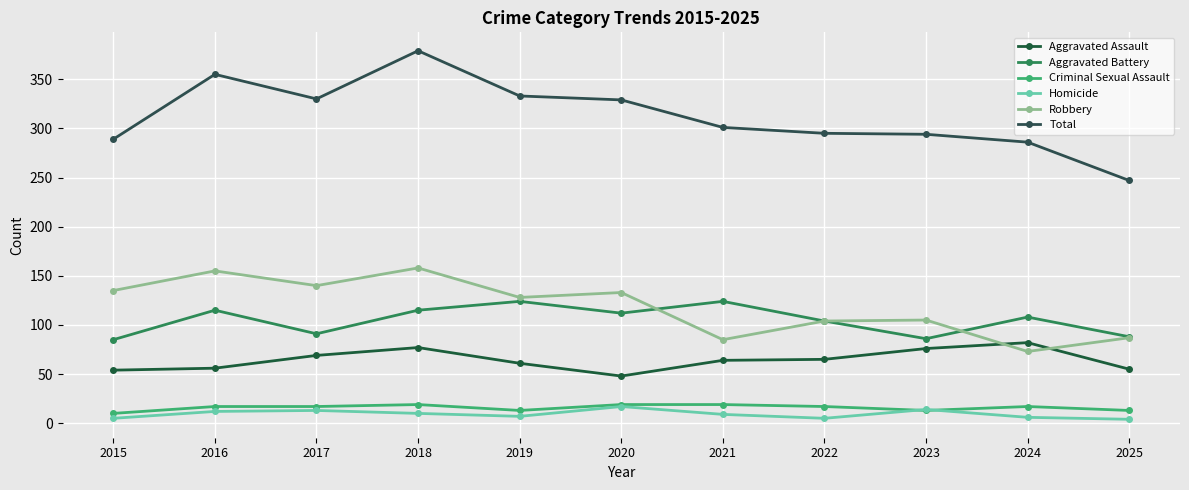

At which category does Aggravated Assault reach its first local peak?

2018